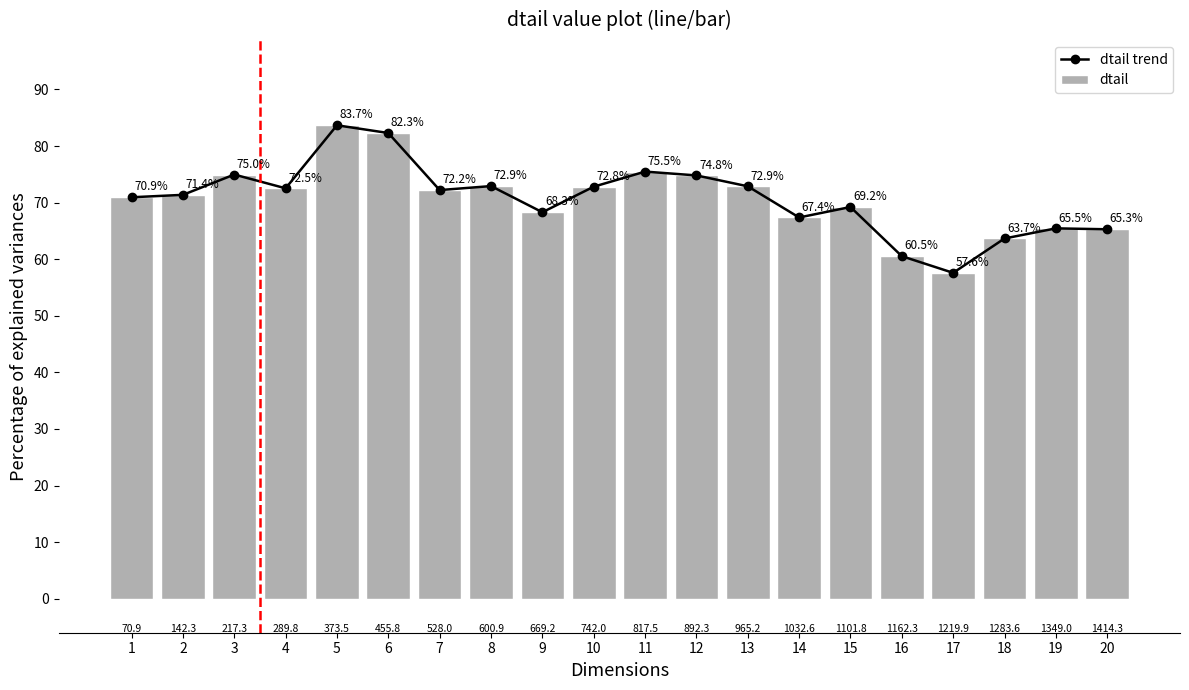

How many values in the dtail trend series exceed 72?

10